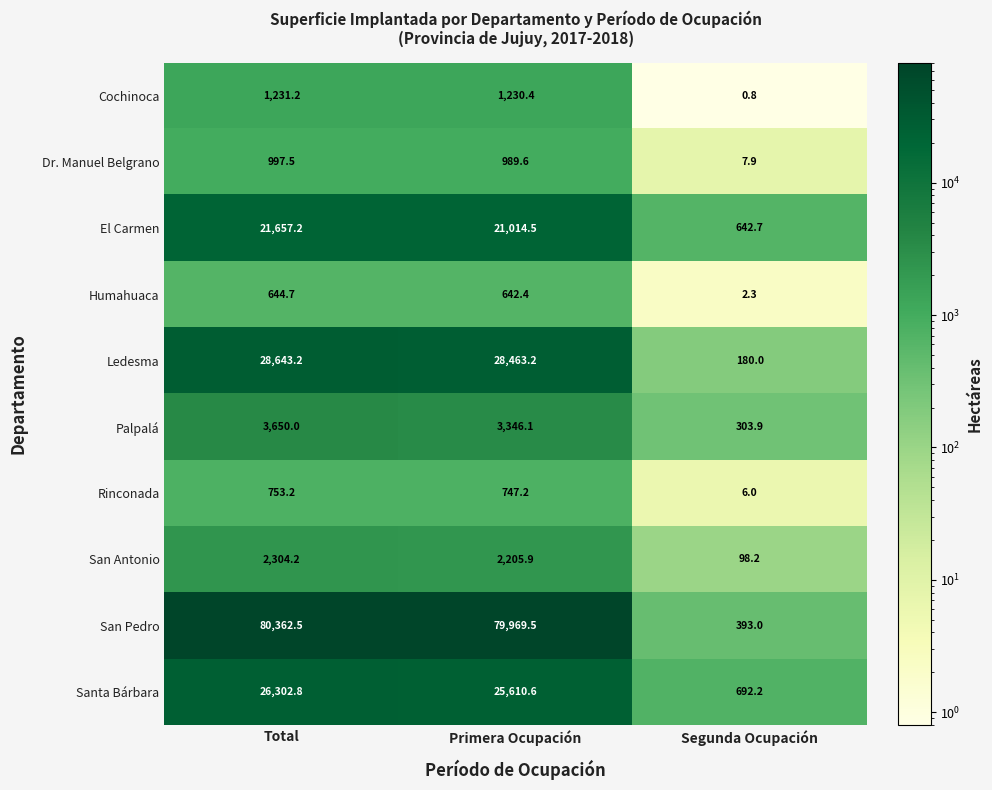

What is the difference between the maximum and minimum values in the Humahuaca series?

642.4